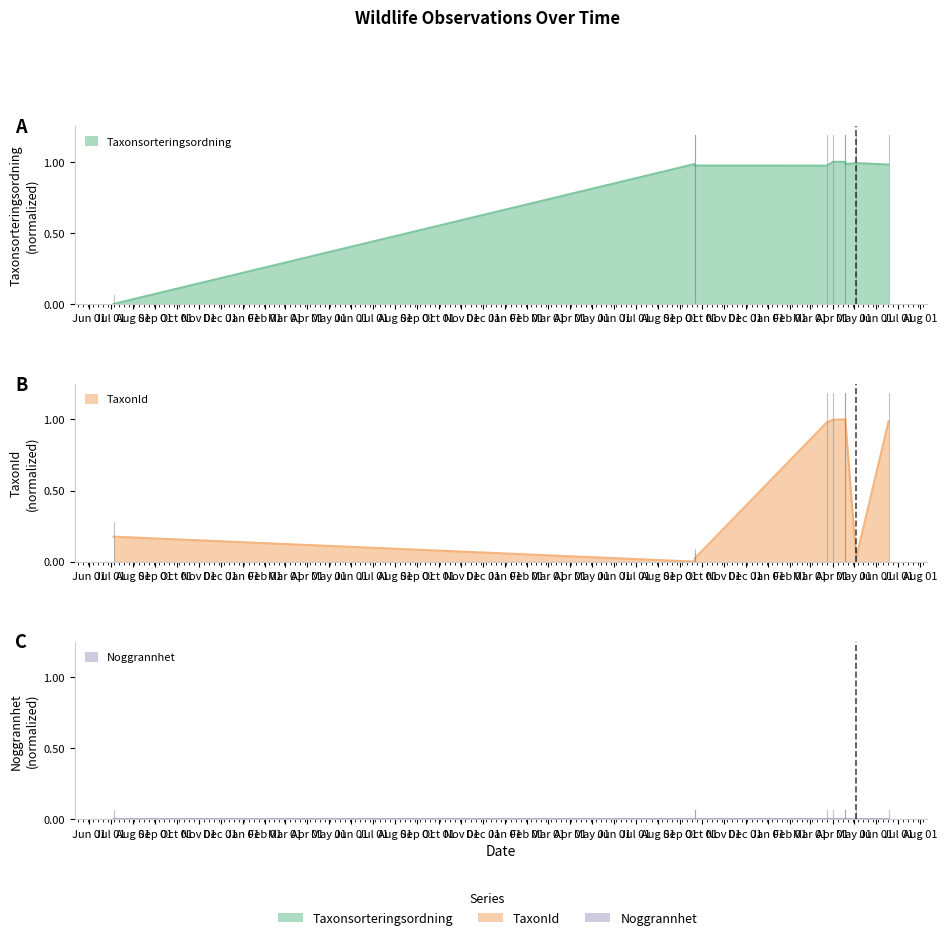

Which label corresponds to the largest value in the chart?

2025-04-02